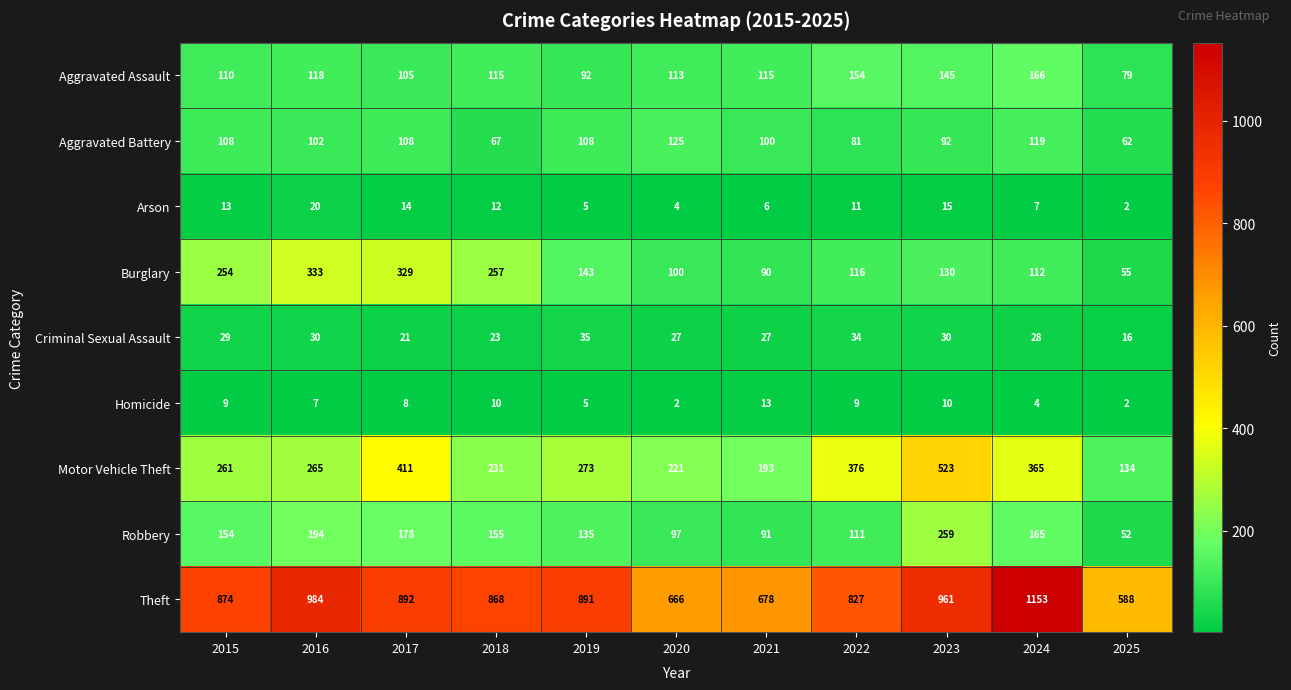

At how many categories does at least one series exceed 544?

11